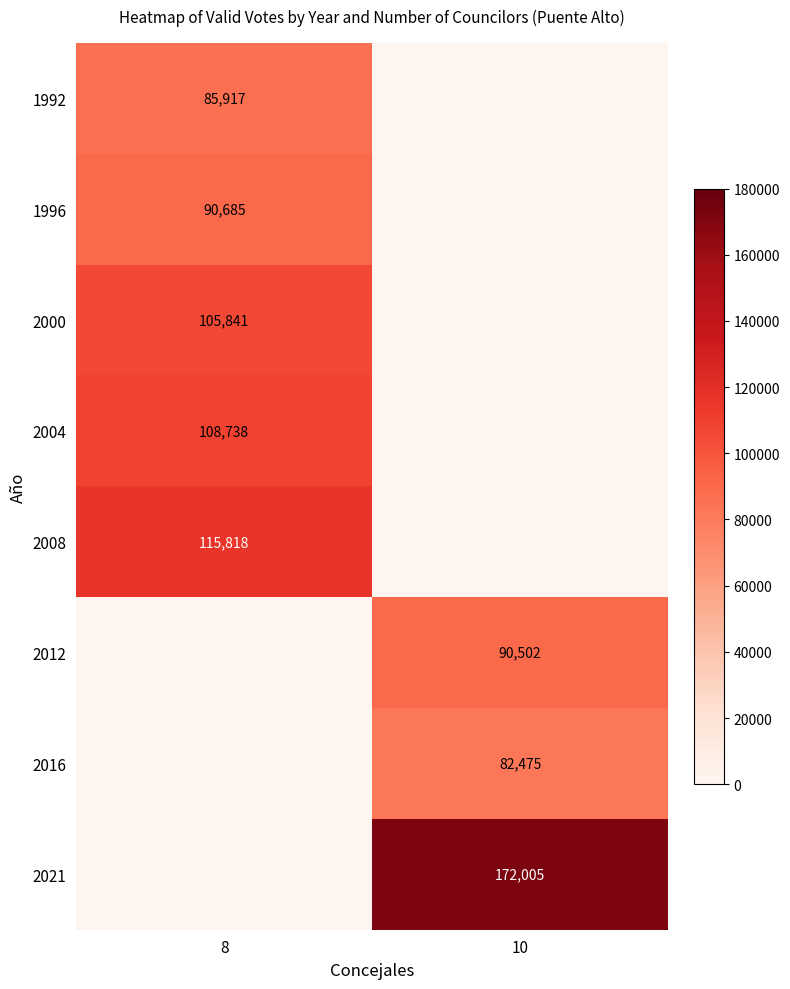

Is it true that 1996 equals 90685 at 8?

True